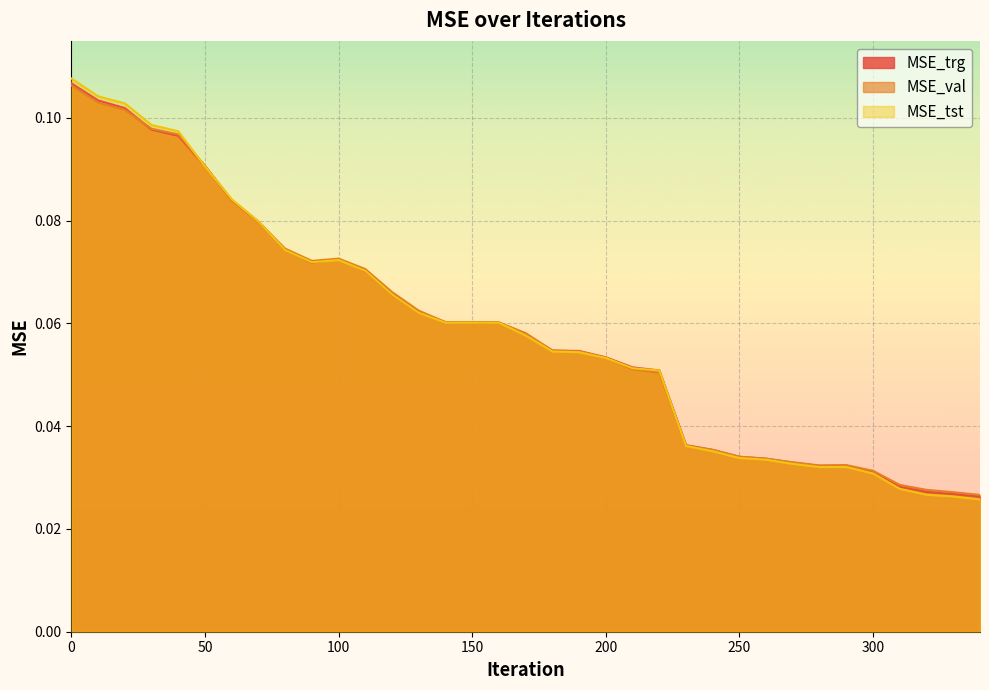

What are all the series names shown in the legend?

MSE_trg, MSE_val, MSE_tst